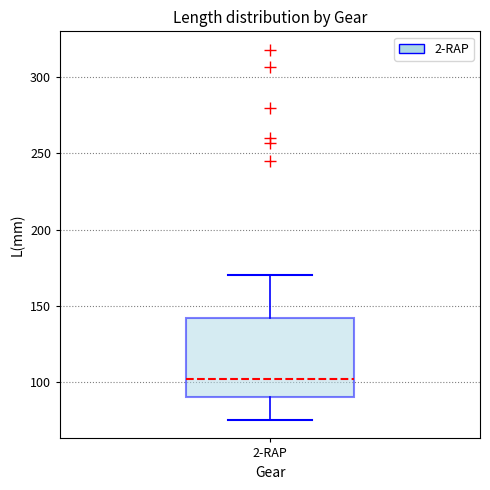

Read this box plot against the y-axis: the position of the median line, the range covered by the box, and the ends of both whiskers. The values are not printed on the chart, so give them approximately, as read against the axis.

median 100, box 90 to 140, whiskers 75 to 170